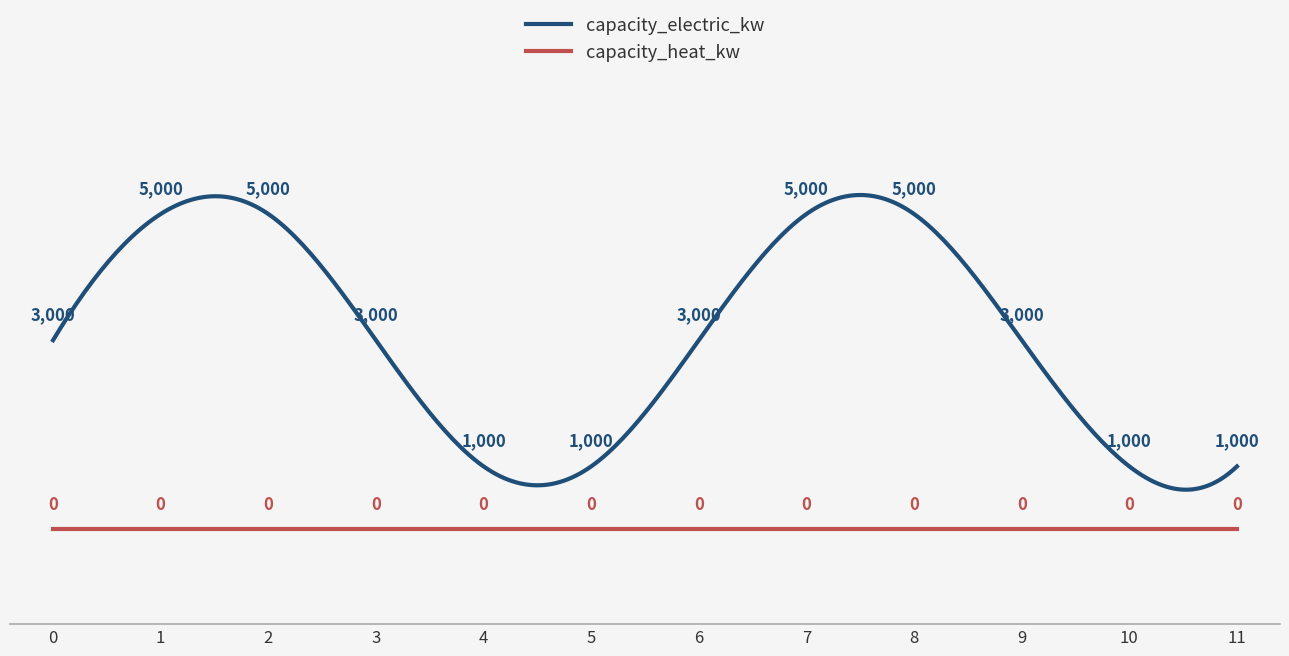

Does the chart display data point markers on the line(s)?

No